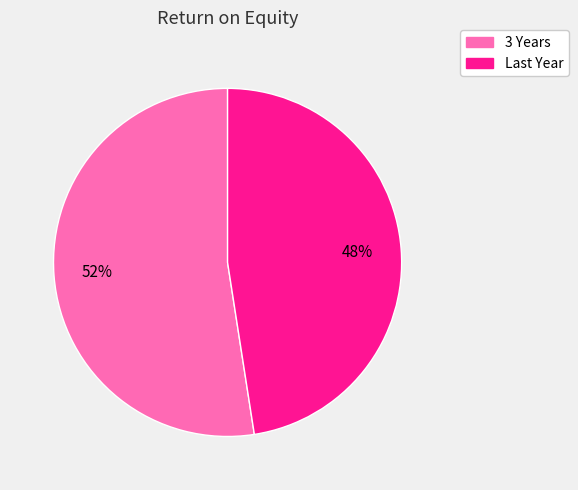

How many segments does this pie chart have?

2